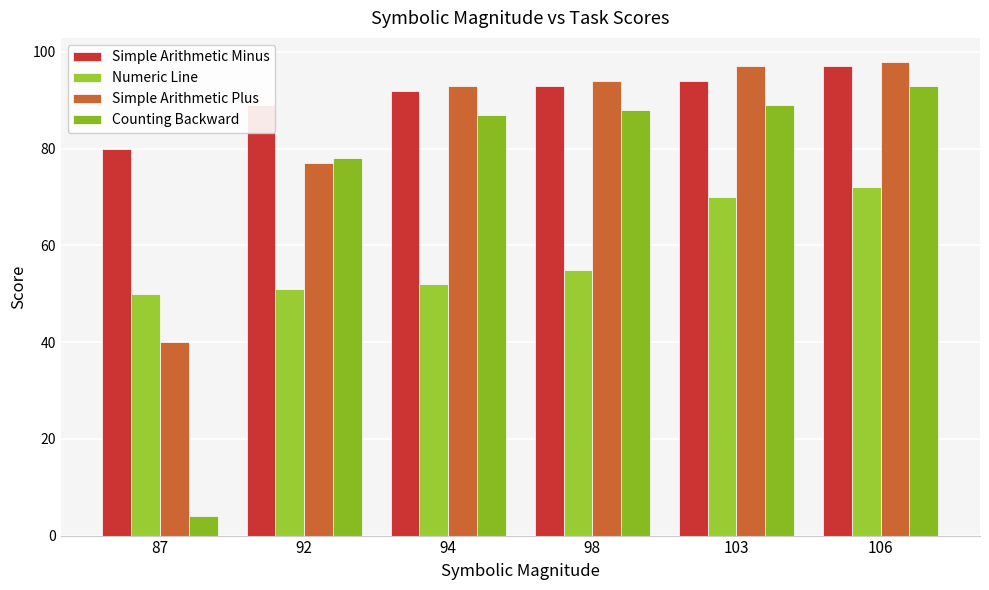

Reading left to right, transcribe all the data shown in this chart.

Simple Arithmetic Minus: 87=80	92=89	94=92	98=93	103=94	106=97
Numeric Line: 87=50	92=51	94=52	98=55	103=70	106=72
Simple Arithmetic Plus: 87=40	92=77	94=93	98=94	103=97	106=98
Counting Backward: 87=4	92=78	94=87	98=88	103=89	106=93